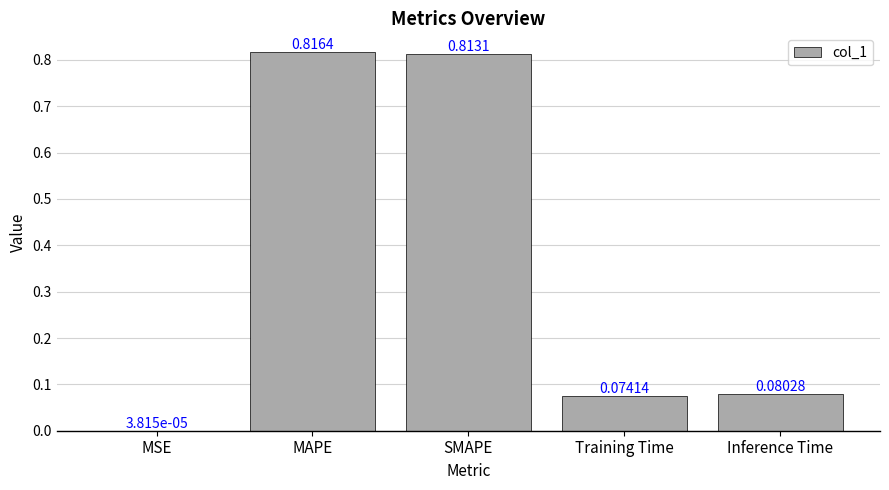

Which has a higher value, Training Time or Inference Time?

Inference Time